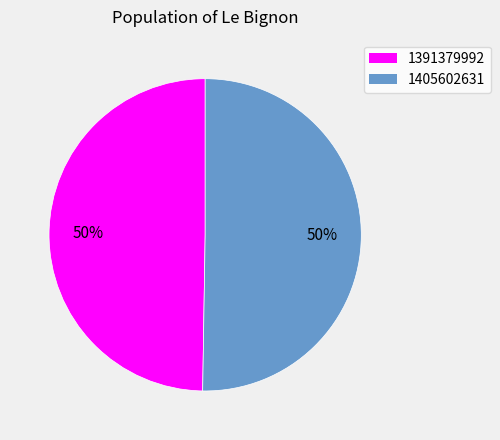

What is the smallest slice in the pie chart?

1391379992